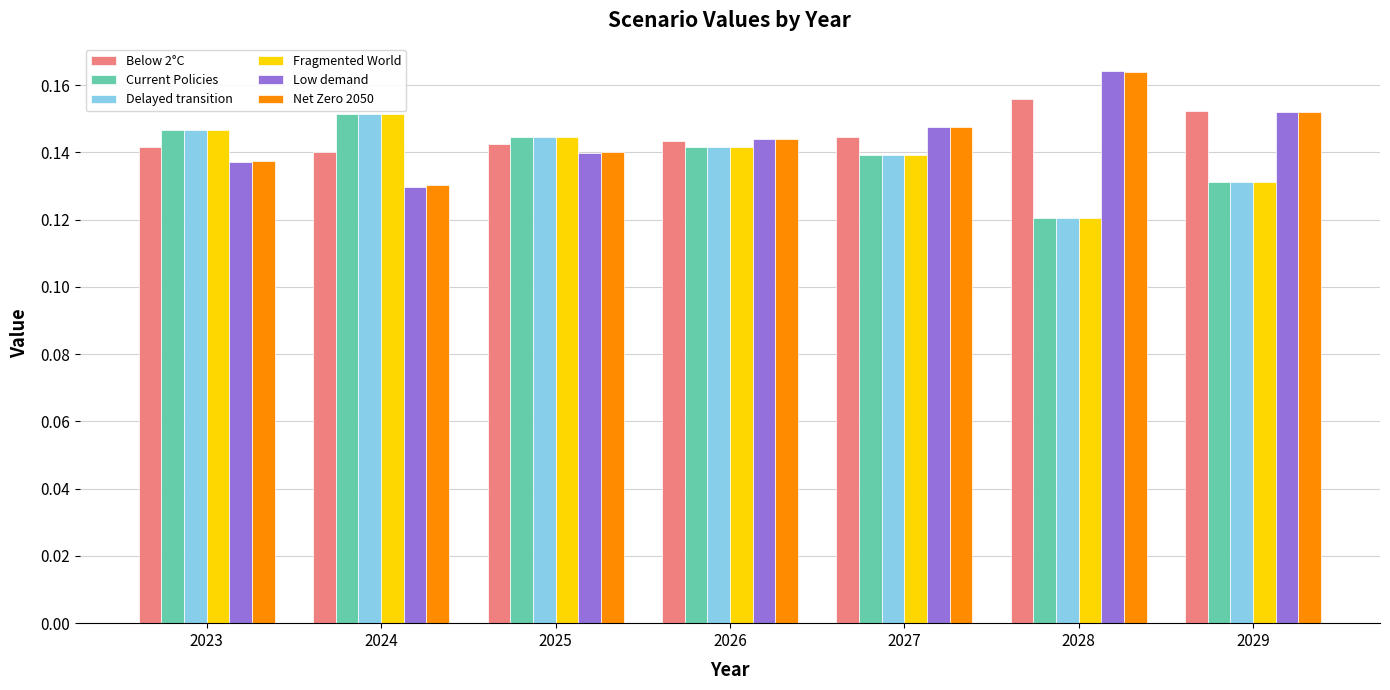

What is the sum of all Net Zero 2050 values?

1.0